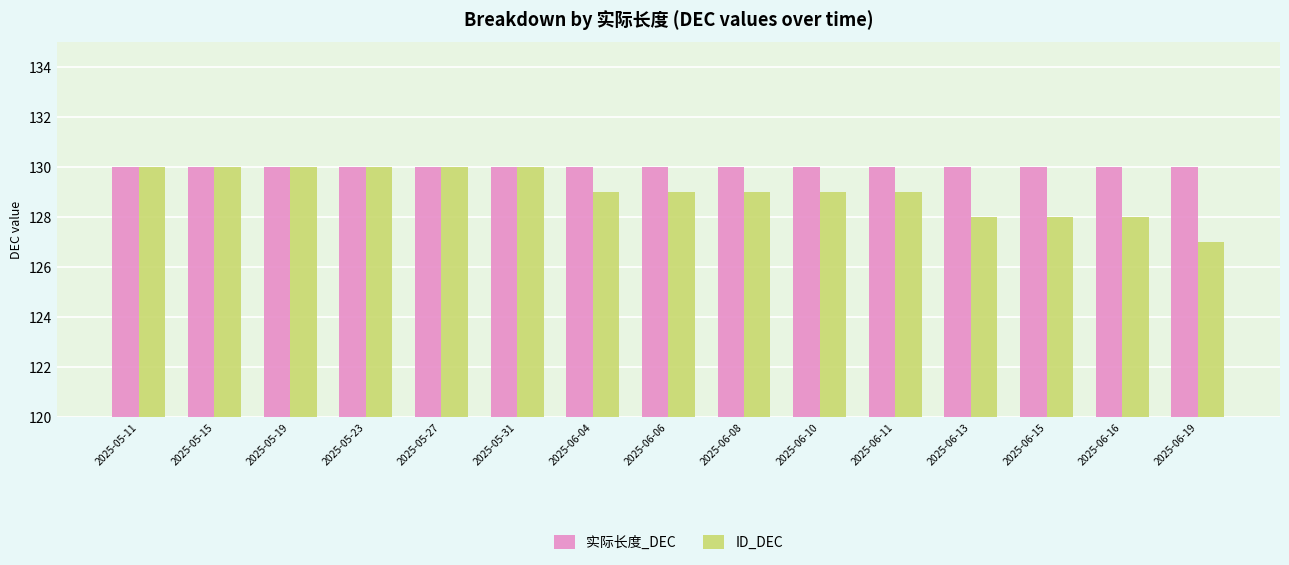

What is the average value of the 实际长度_DEC series?

130